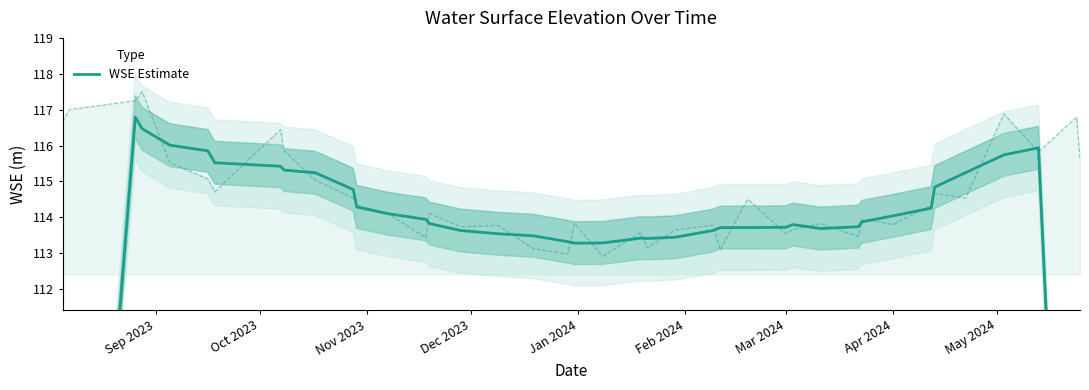

What is the value of the 19th point from the left?

113.3